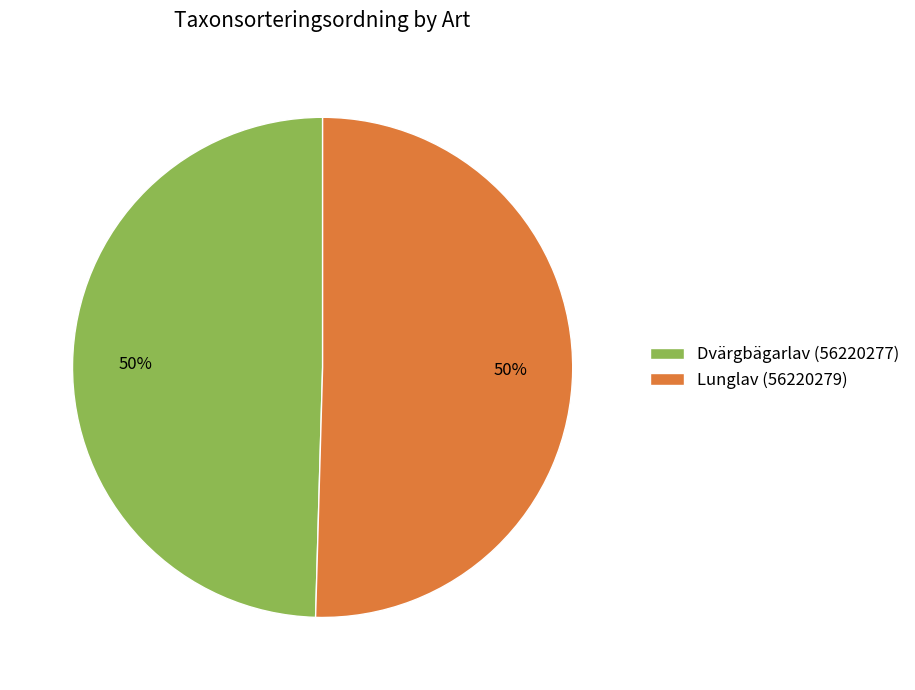

How many slices are in this pie chart?

2